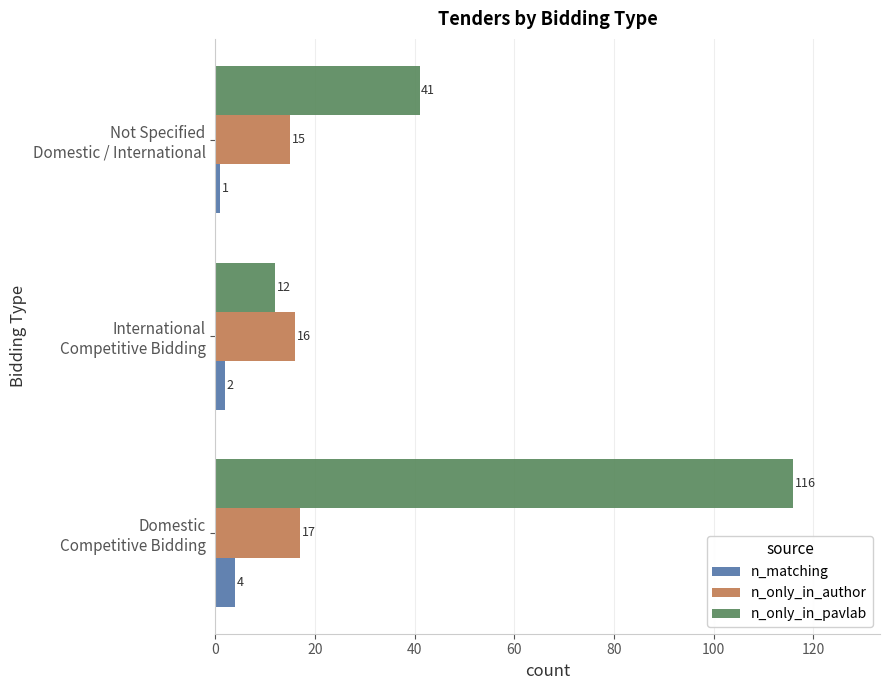

Rank the categories by n_matching value from lowest to highest.

Not Specified
Domestic / International, International
Competitive Bidding, Domestic
Competitive Bidding